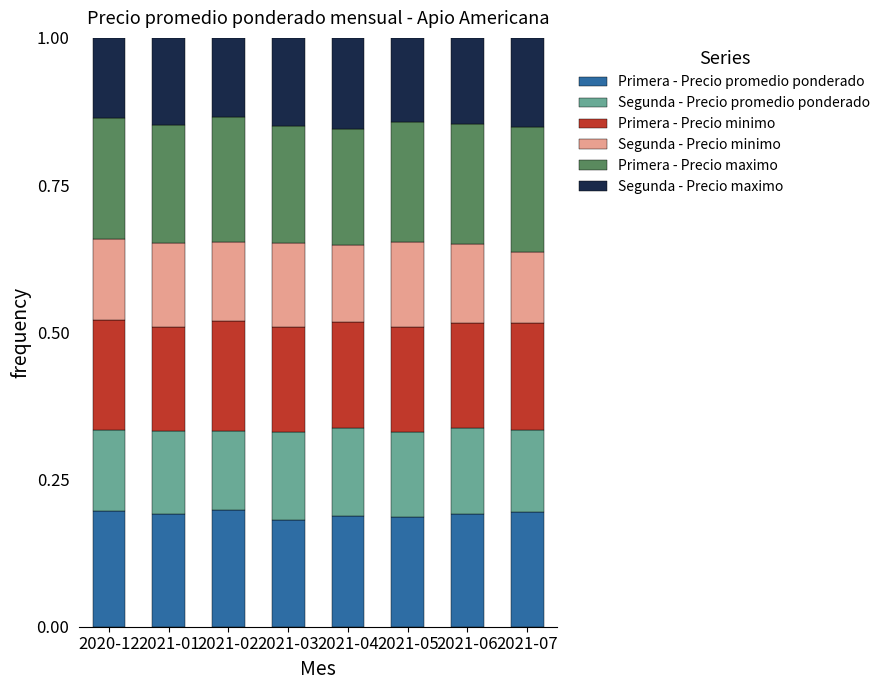

What is the total value across all series at 2021-05?

1.0